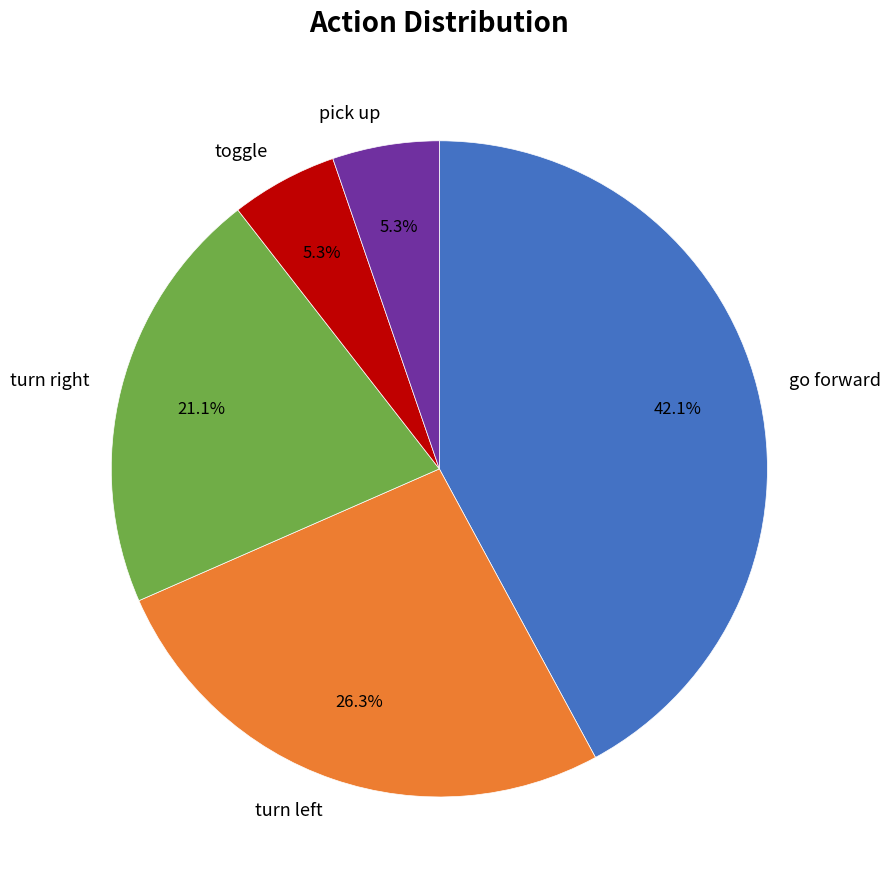

To the nearest percent, what portion does toggle represent?

5%